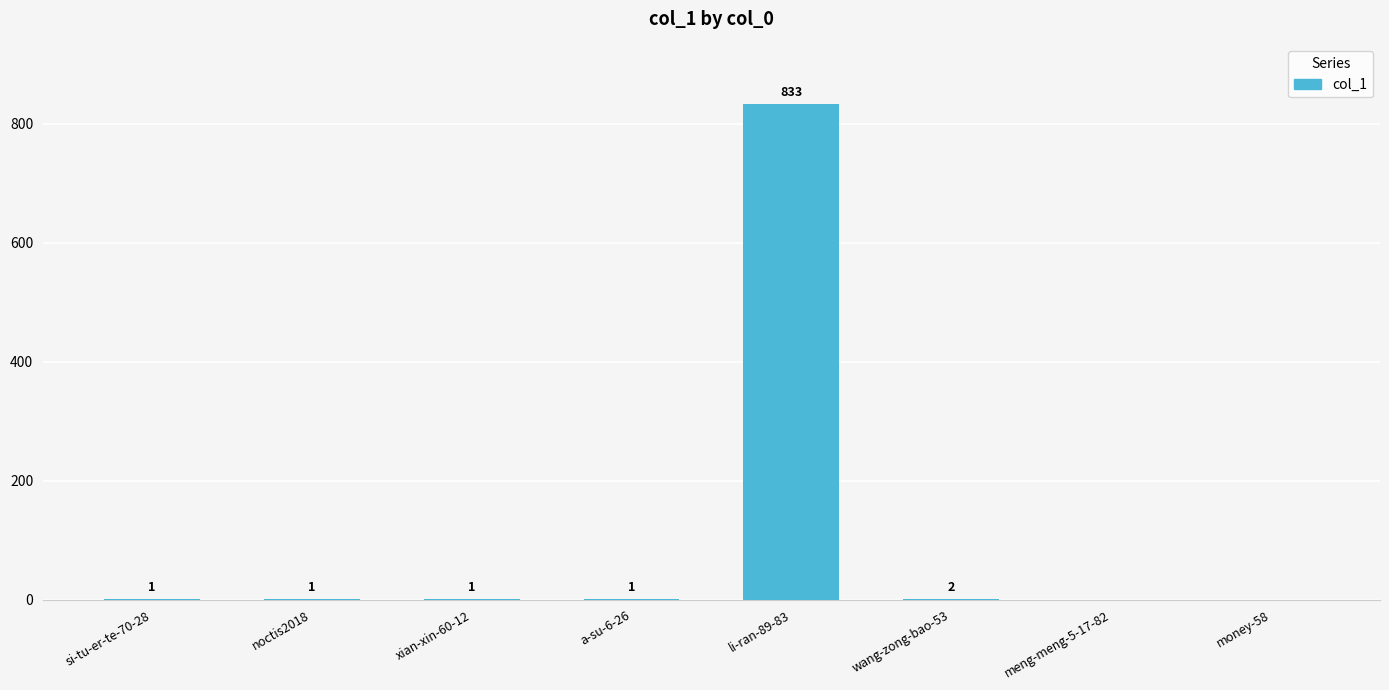

Is it true that the value at si-tu-er-te-70-28 is 1?

True